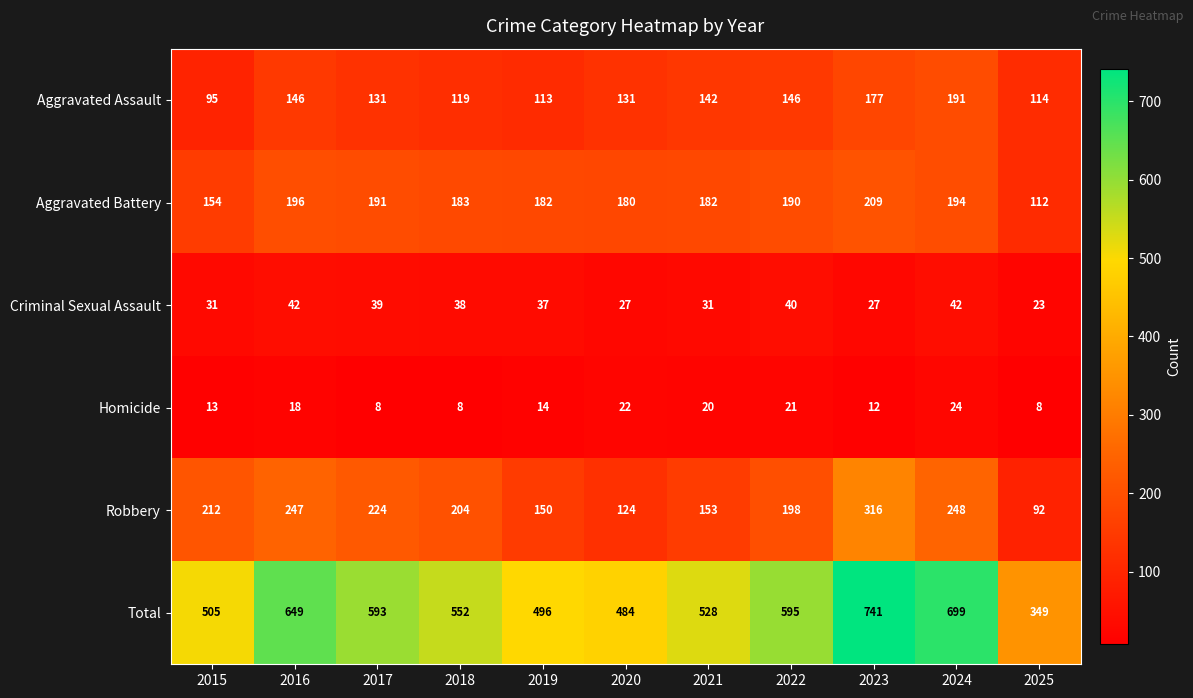

Which series has the largest total across all categories?

Total